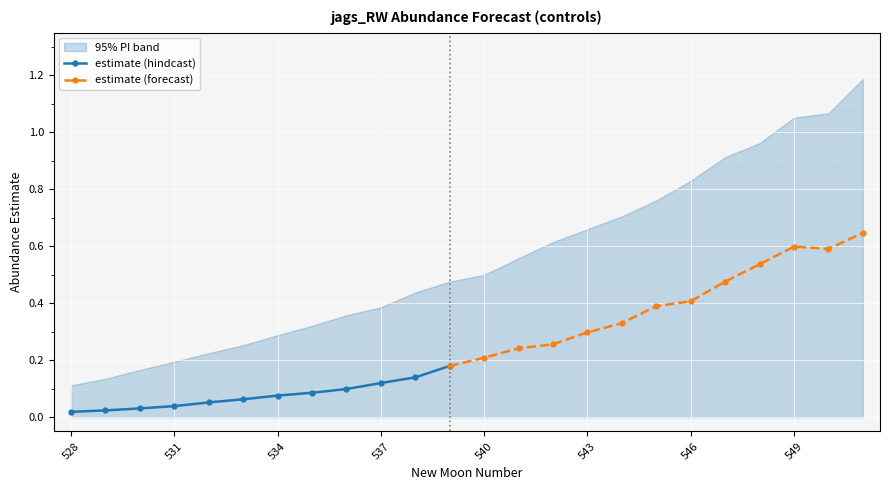

Where is the first local minimum for estimate?

550